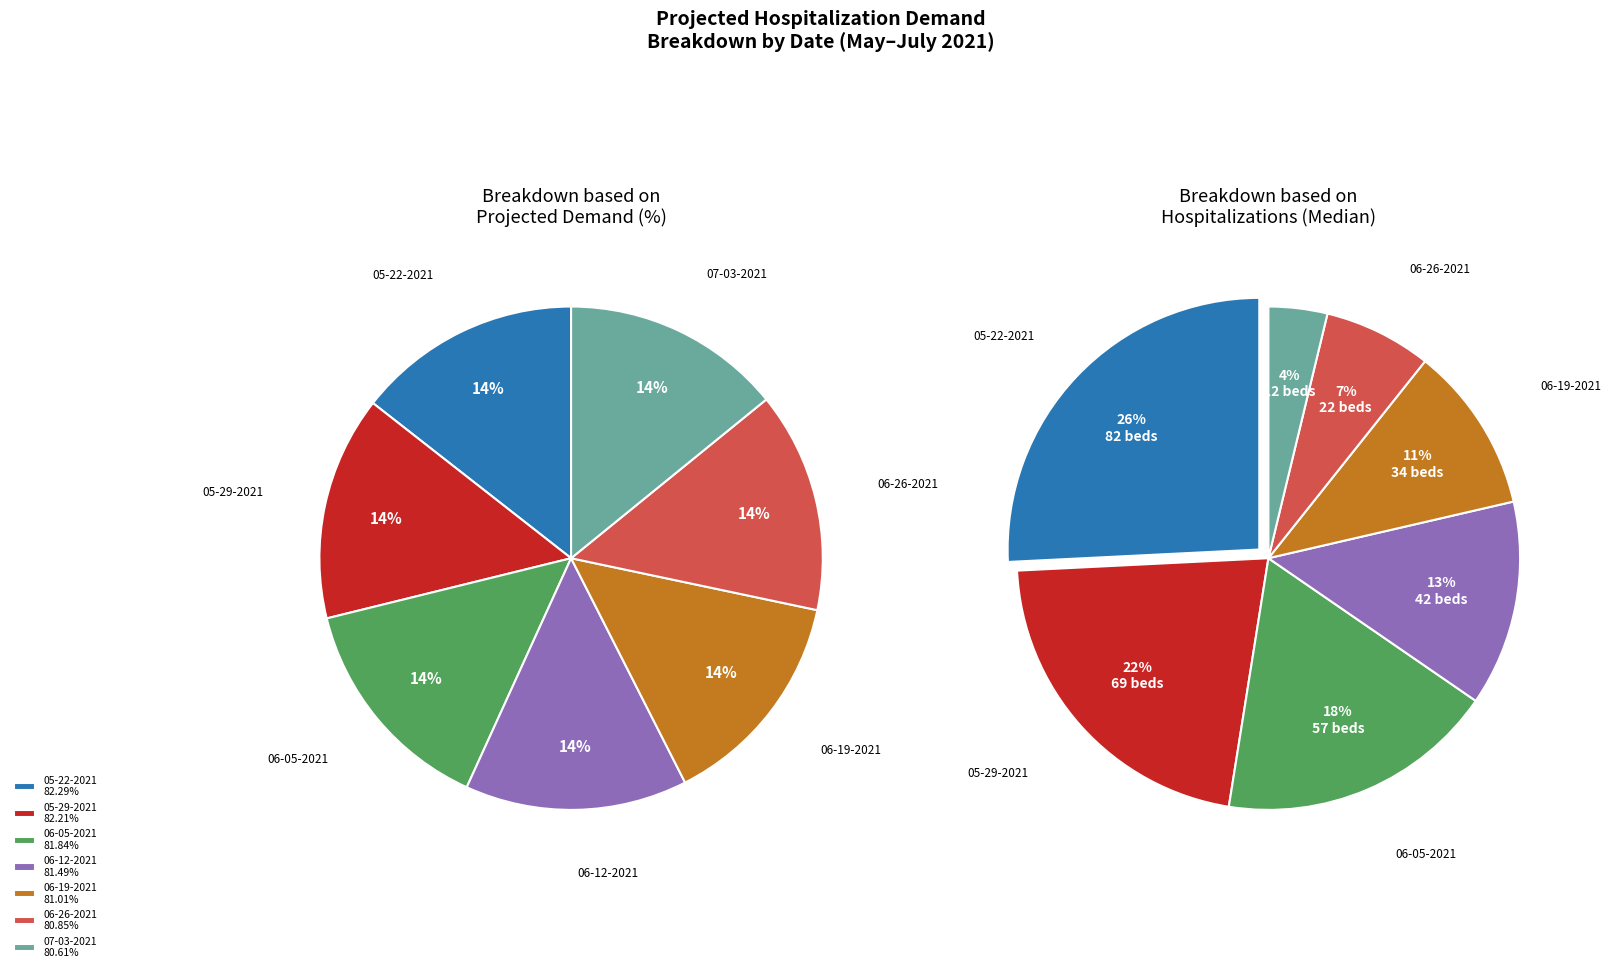

Between 05-22-2021 and 05-29-2021, which series saw the biggest shift?

Total Hospitalizations (Median)